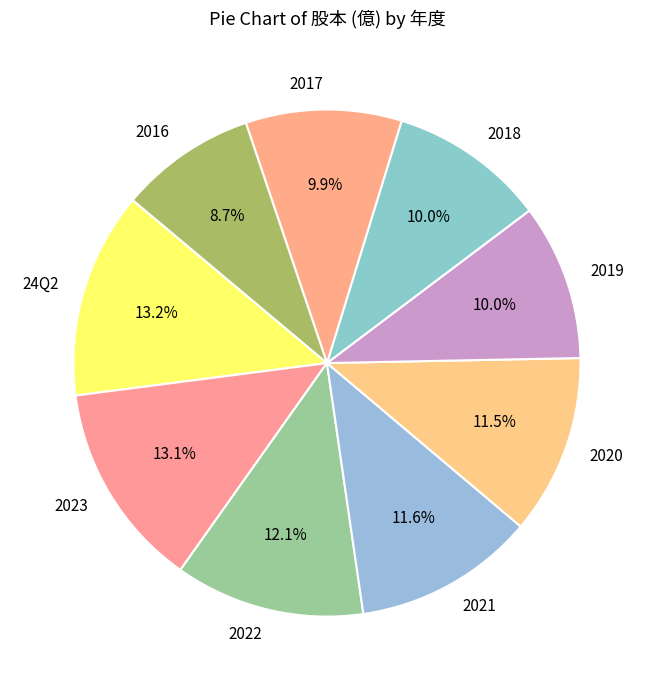

To the nearest percent, what portion does 2023 represent?

13%